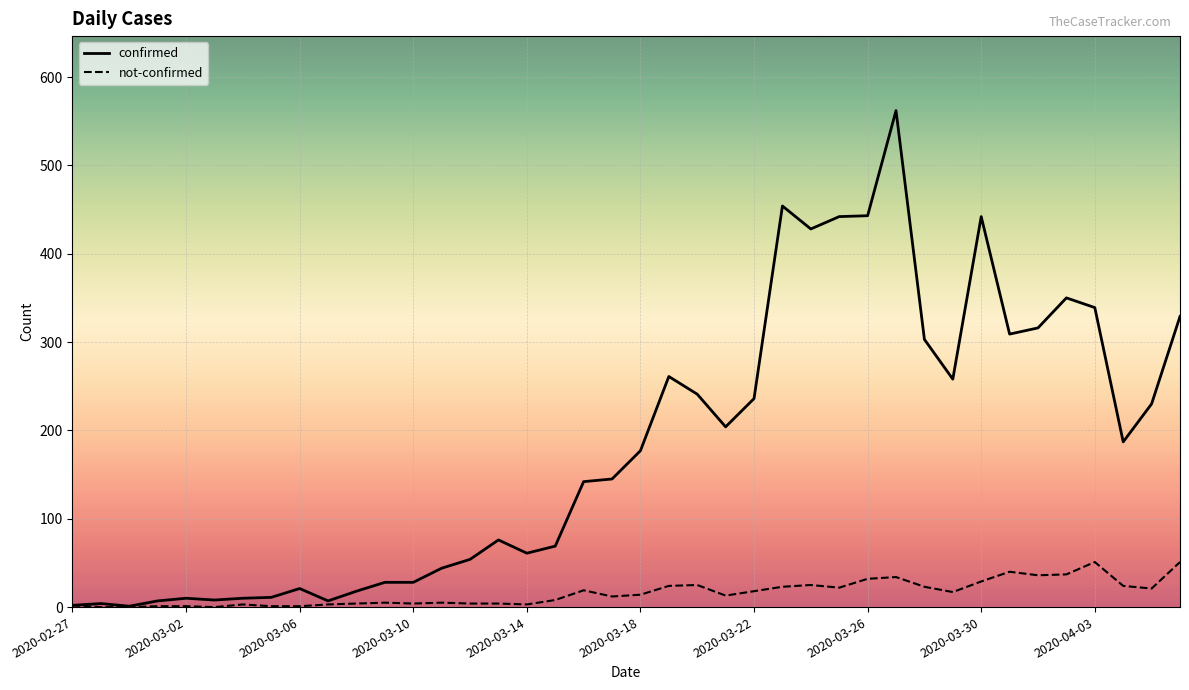

Which series has the largest range (max minus min)?

confirmed